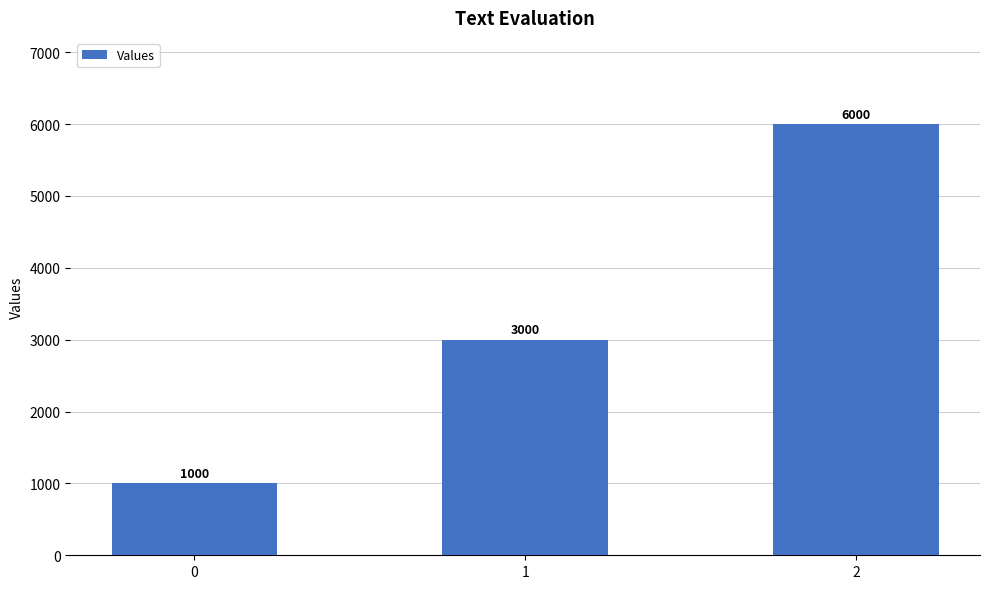

Reading left to right, extract all data points from this chart.

0=1000	1=3000	2=6000